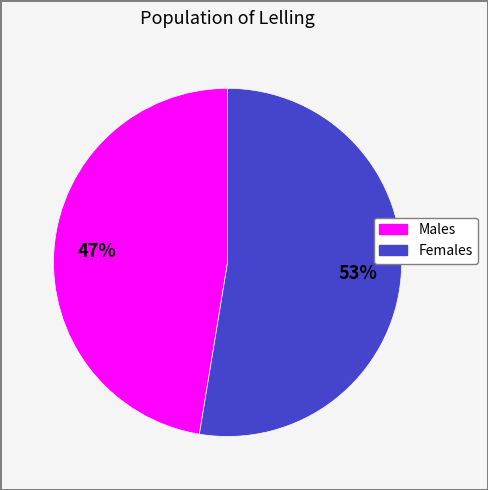

Is there any slice that represents more than half of the pie?

Yes